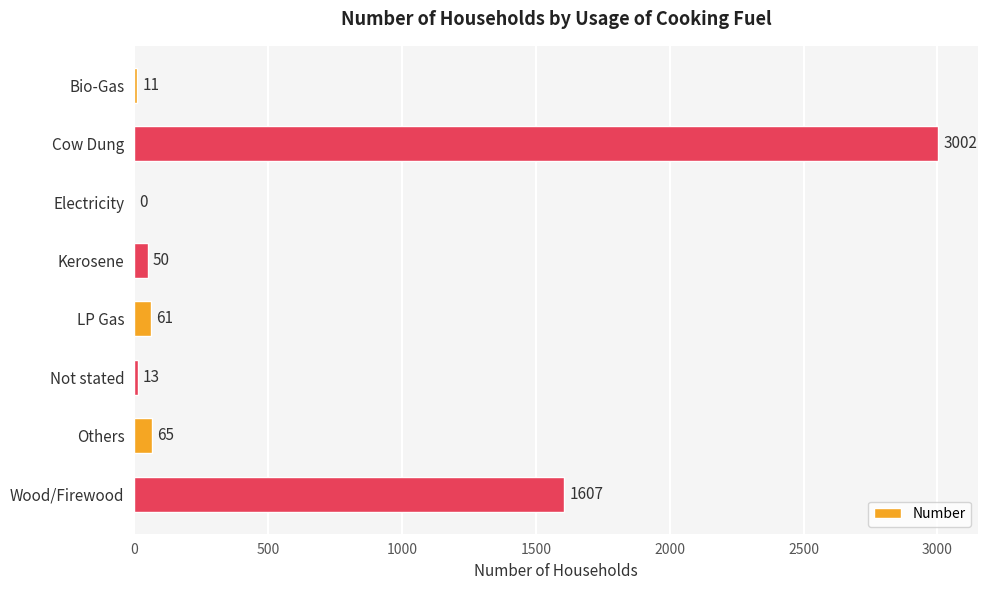

The chart shows a value of 2439 at Wood/Firewood. True or false?

False